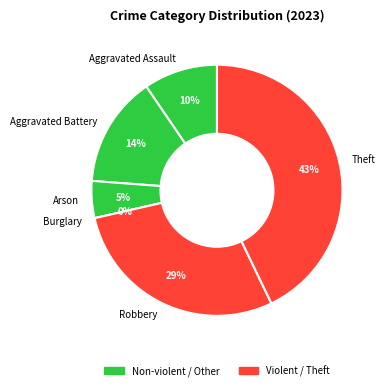

To the nearest percent, what portion does Robbery represent?

29%